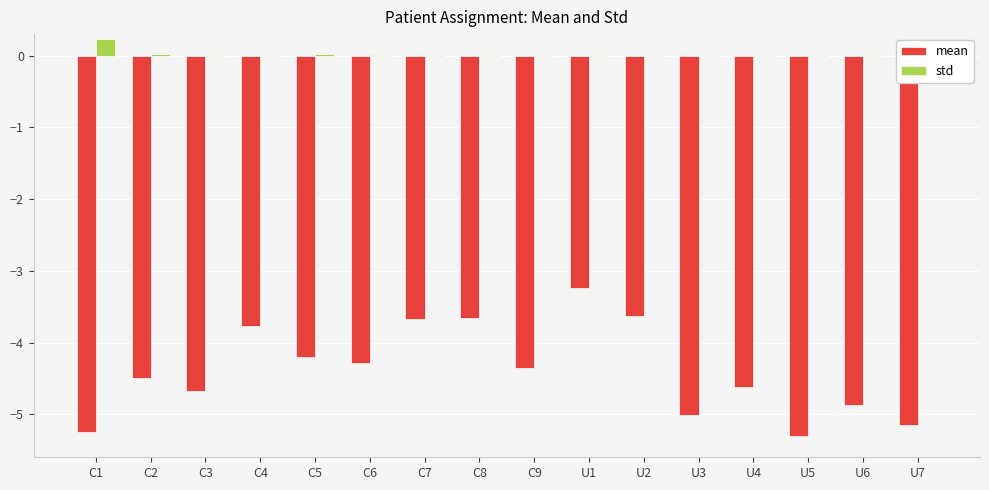

Which series changed the most between C9 and U3?

mean